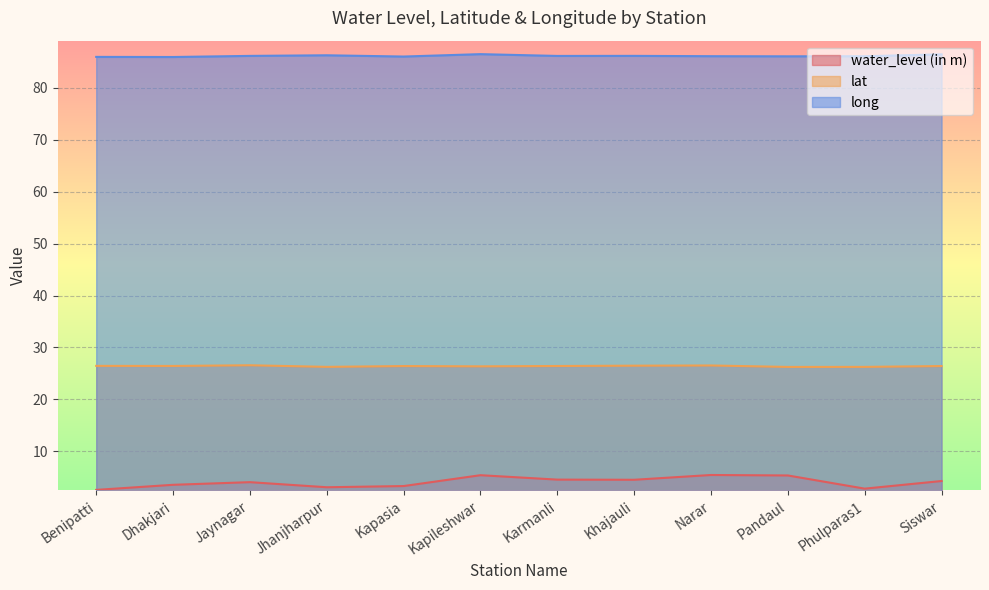

List the labels in order of long value, smallest first.

Dhakjari, Benipatti, Kapasia, Pandaul, Phulparas1, Narar, Karmanli, Jaynagar, Khajauli, Jhanjharpur, Siswar, Kapileshwar